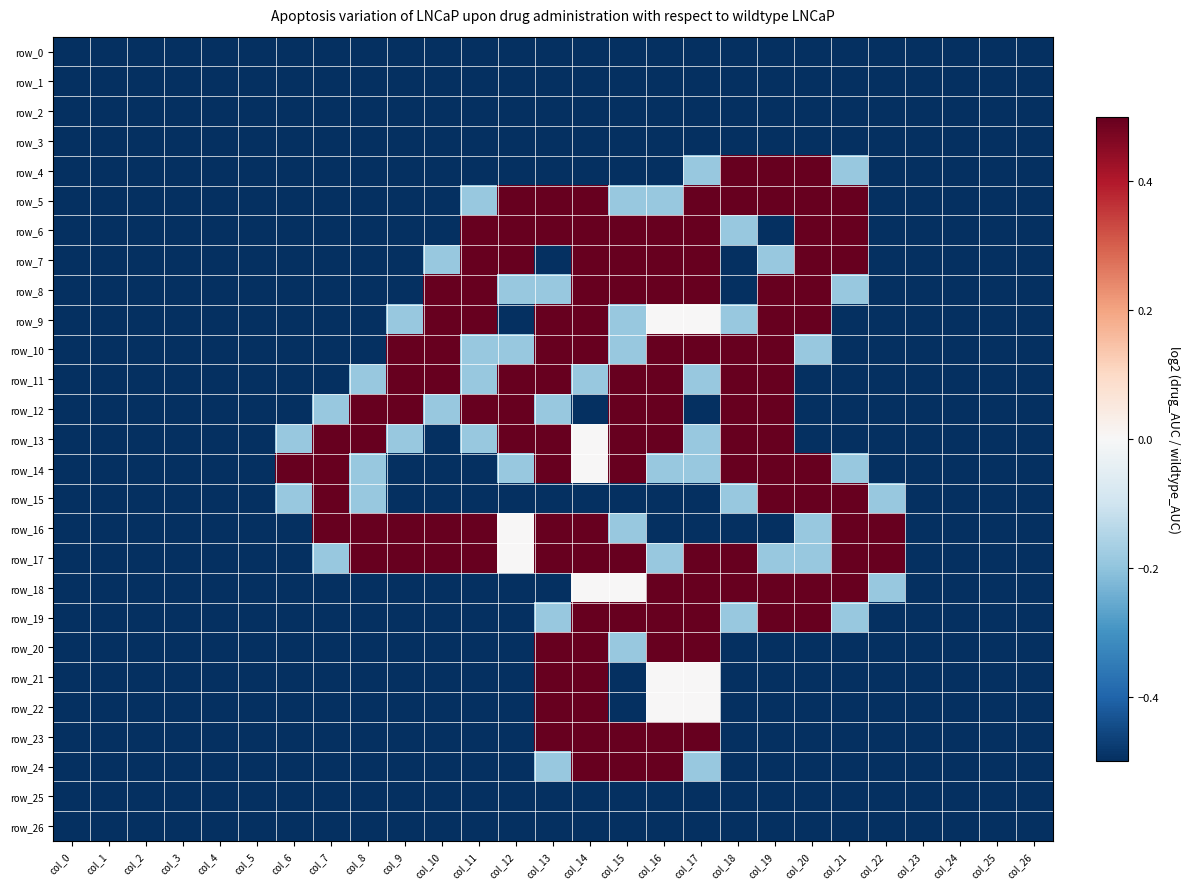

True or false: row_12 has a value of -1.0 at col_24.

True